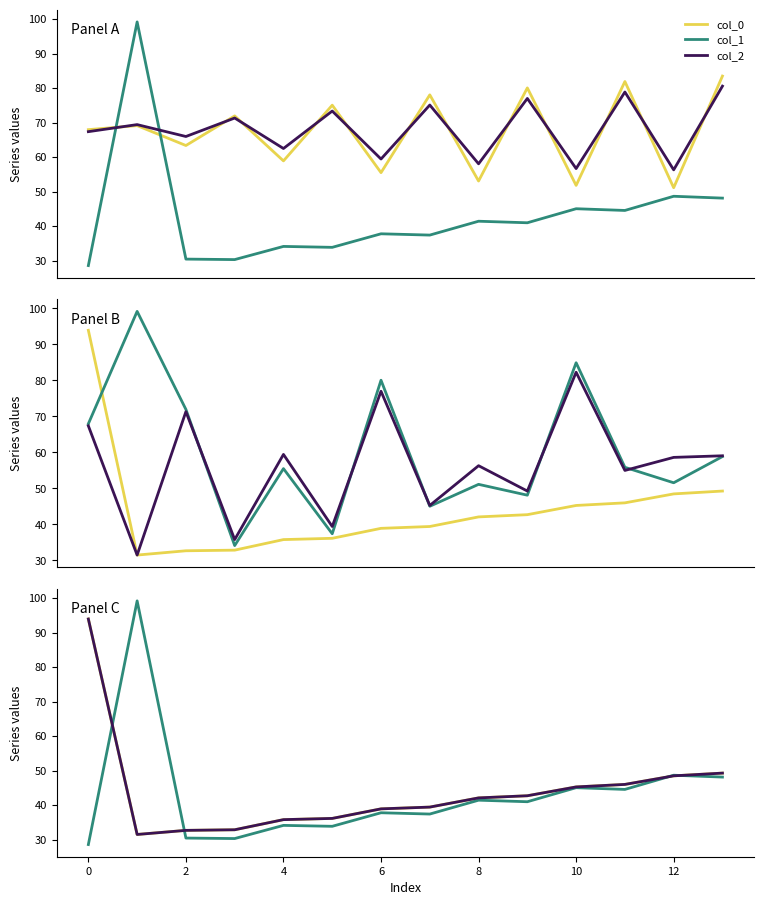

What is the highest value of the col_0 series?

83.5